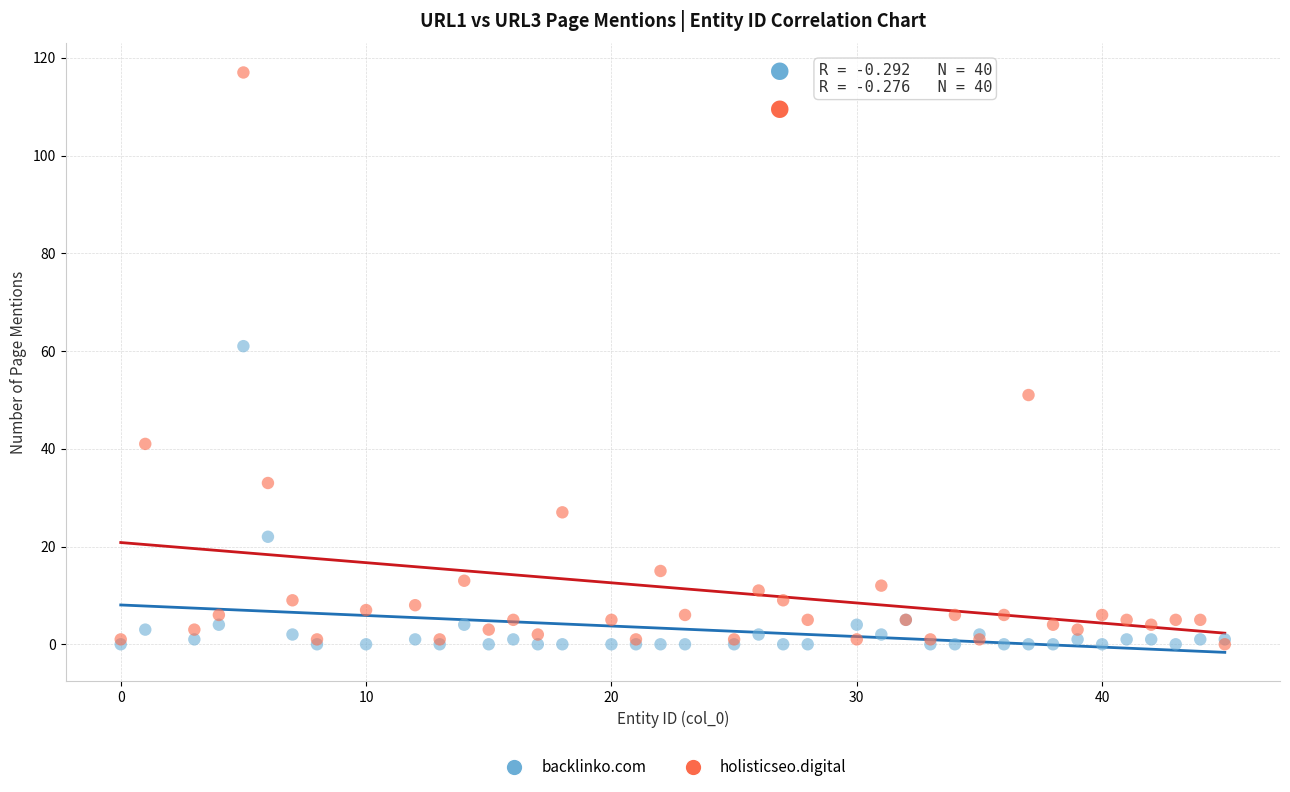

Which series has the largest Y range (max minus min)?

holisticseo.digital